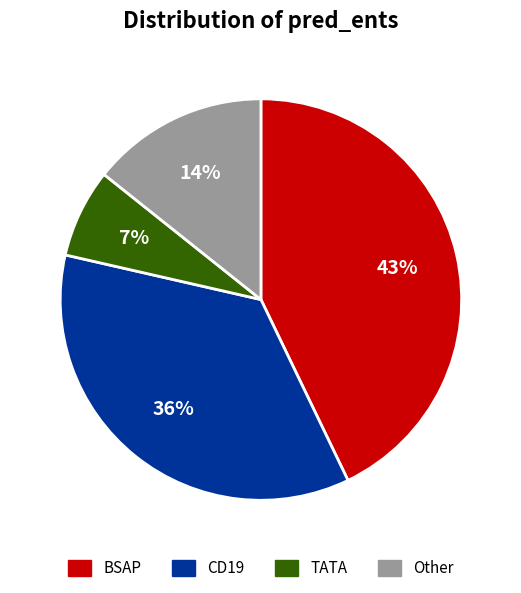

Rank the categories by value from highest to lowest.

BSAP, CD19, Other, TATA